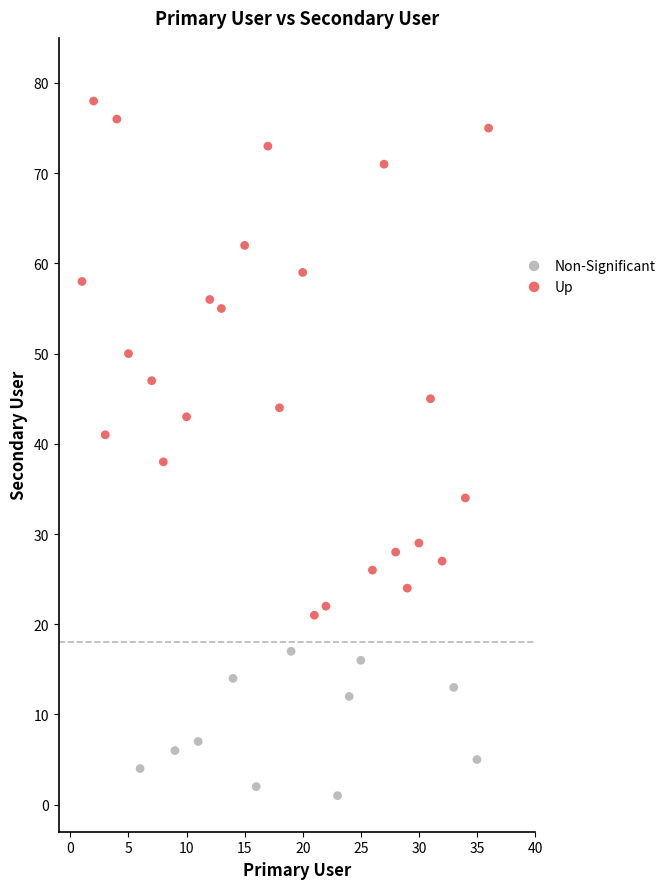

Which series has the largest Y range (max minus min)?

Up